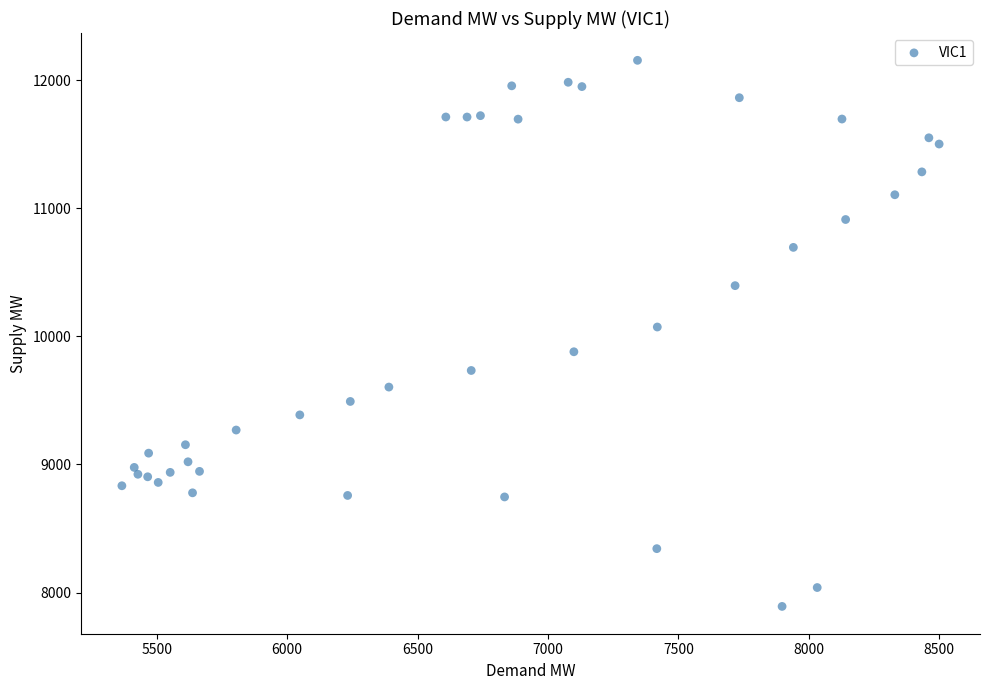

What Y value in the scatter plot is closest to 10023?

10073.5